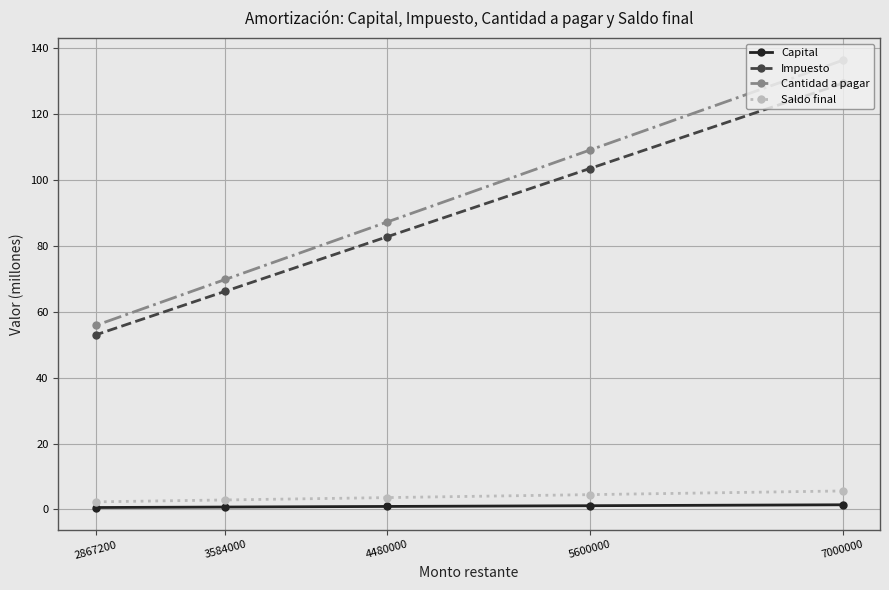

What is the sum of all Impuesto values?

434.7